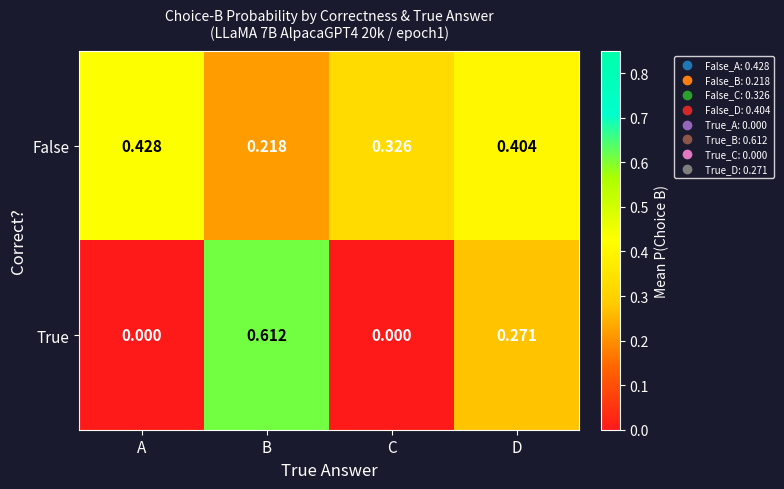

Rank the series by their maximum value, from highest to lowest.

True, False